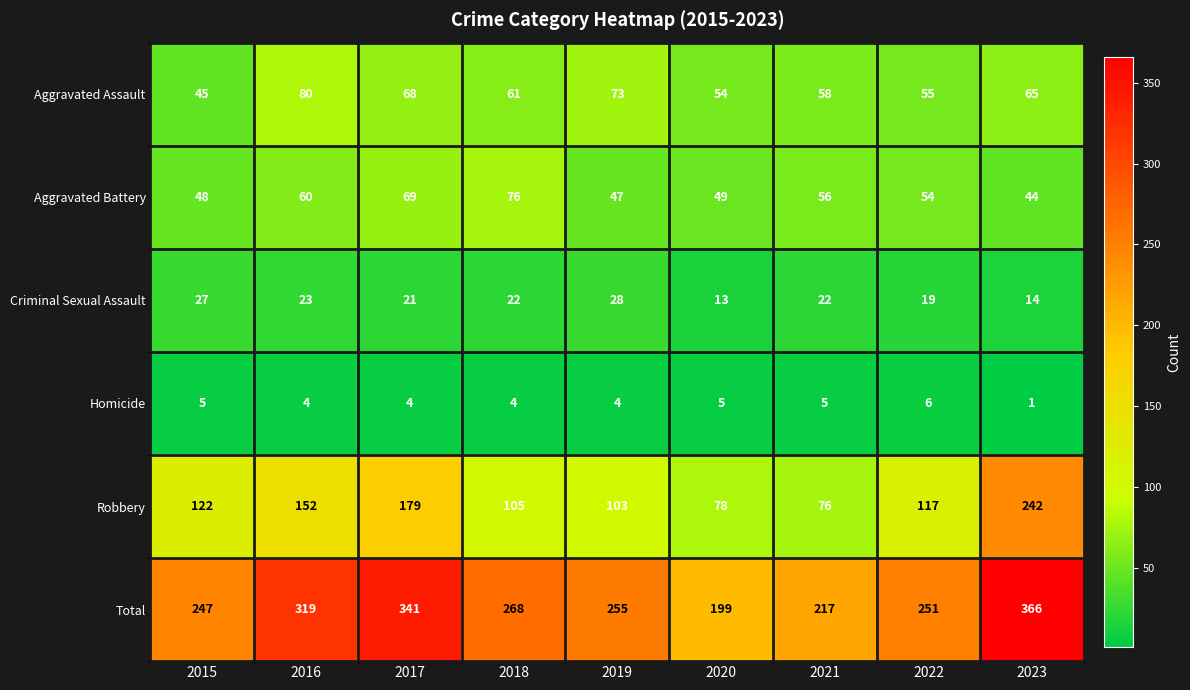

At which label does Robbery first exceed 117?

2015